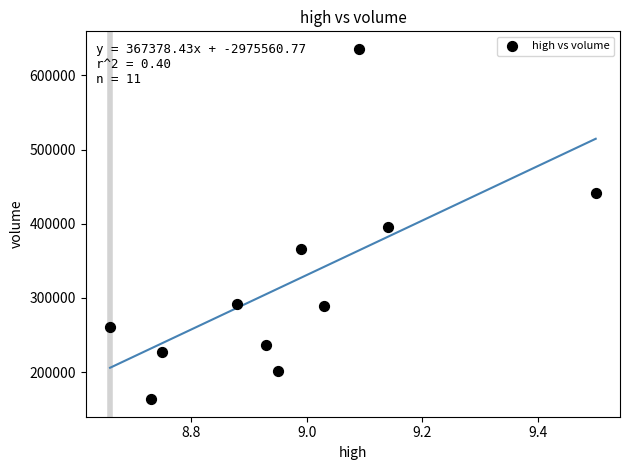

What is the range of X values (max minus min)?

0.8